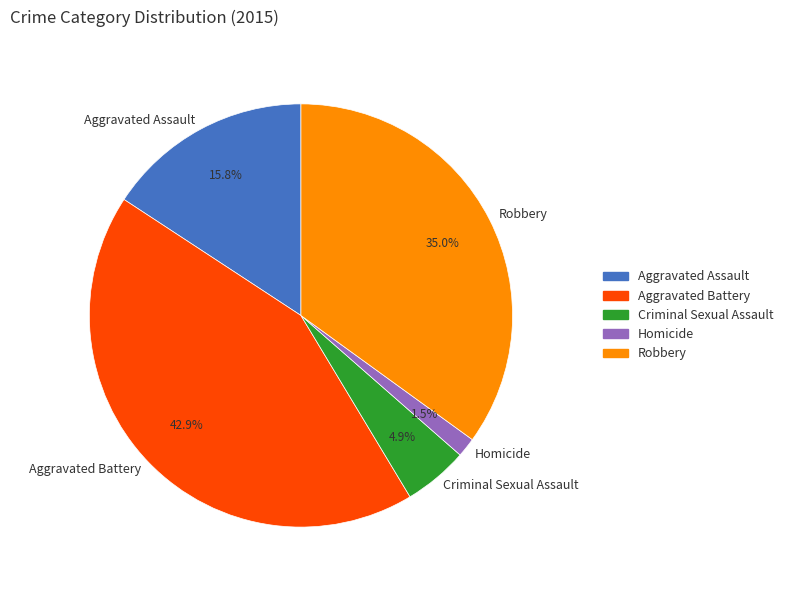

Is it true that Robbery is 44% of the pie?

False